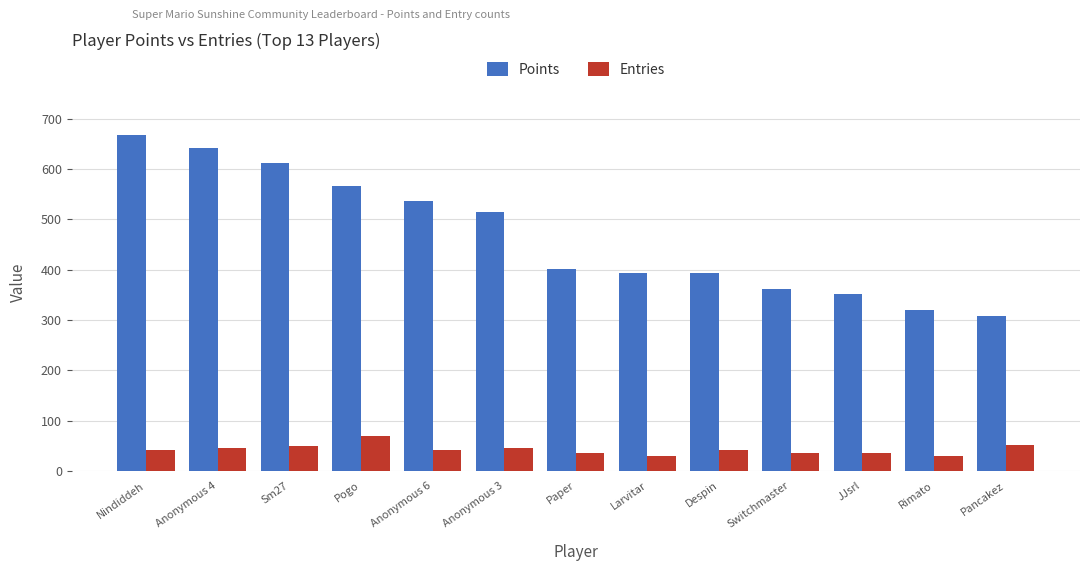

Where does the Points series first go above 401?

Nindiddeh